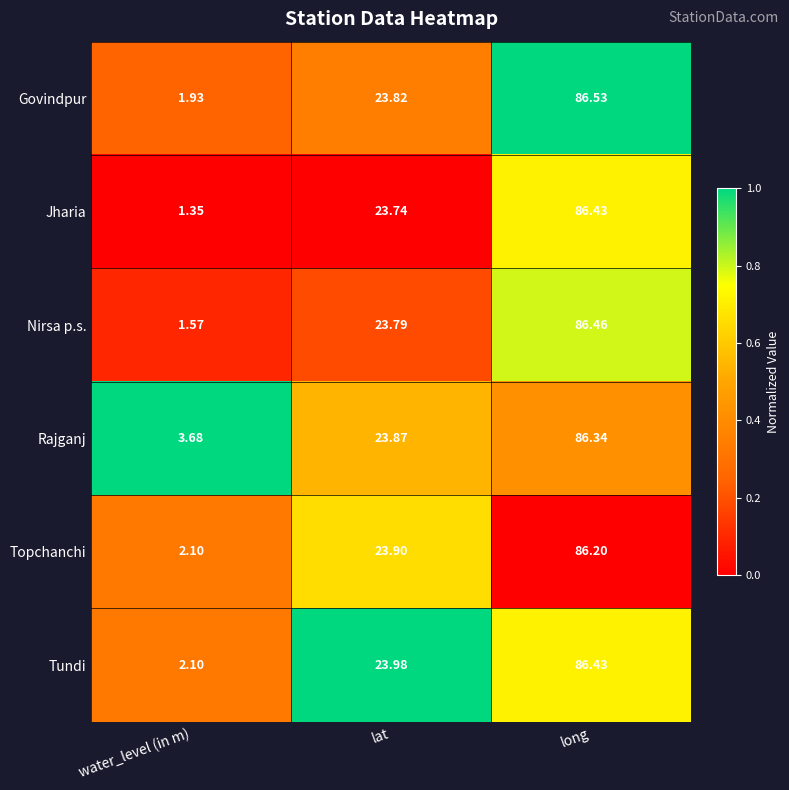

Which series has the widest spread of values?

Jharia